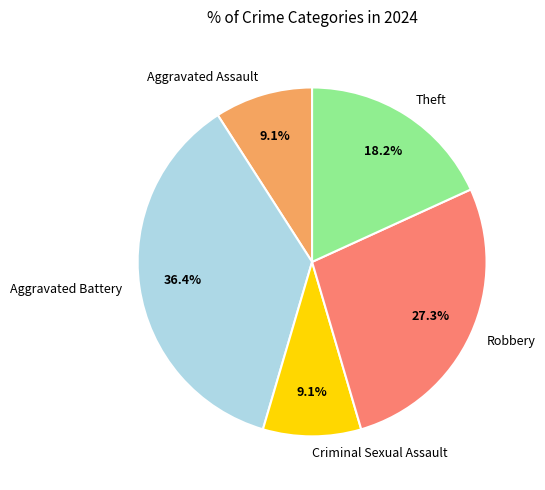

What percentage is the Criminal Sexual Assault slice, to the nearest percent?

9%